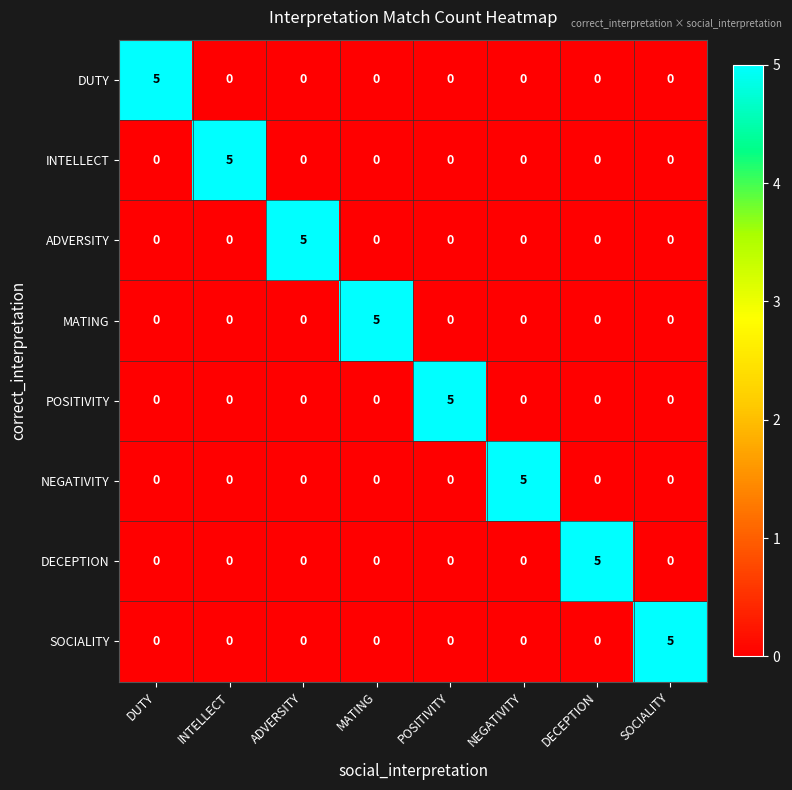

What is the difference between the highest and lowest values at INTELLECT?

5